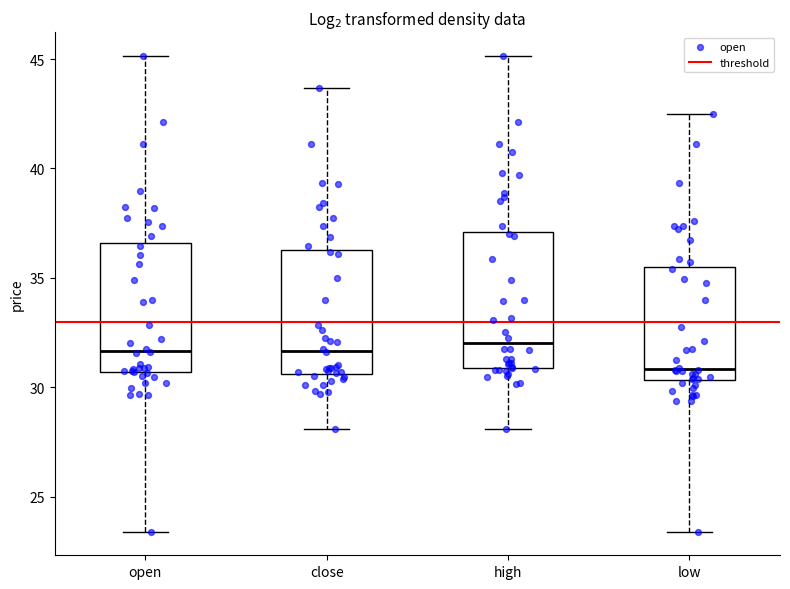

Which box has the lowest median line?

low